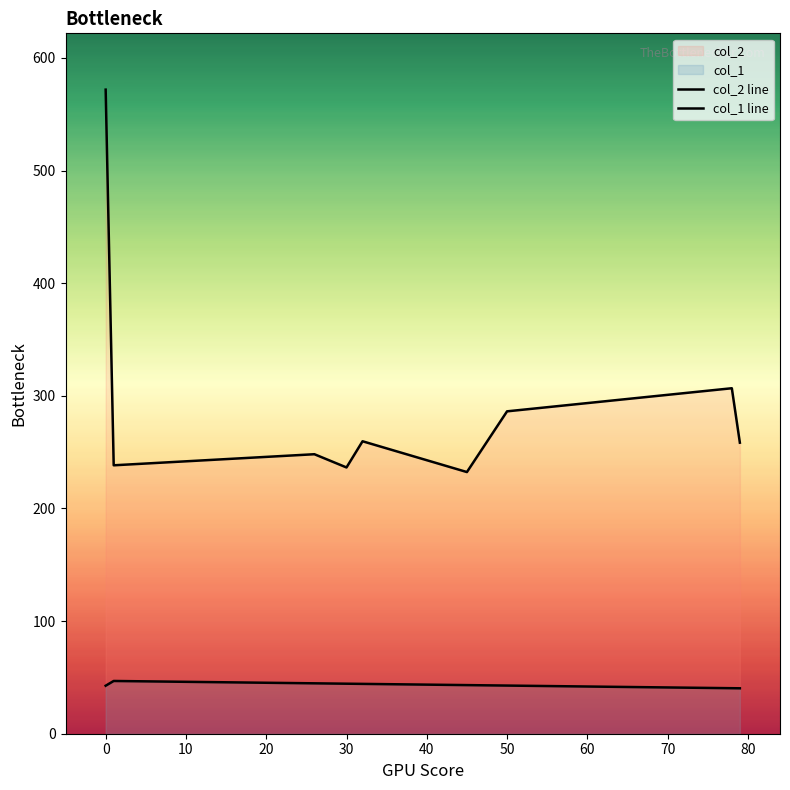

What is the label of the 3rd point from the right?

50